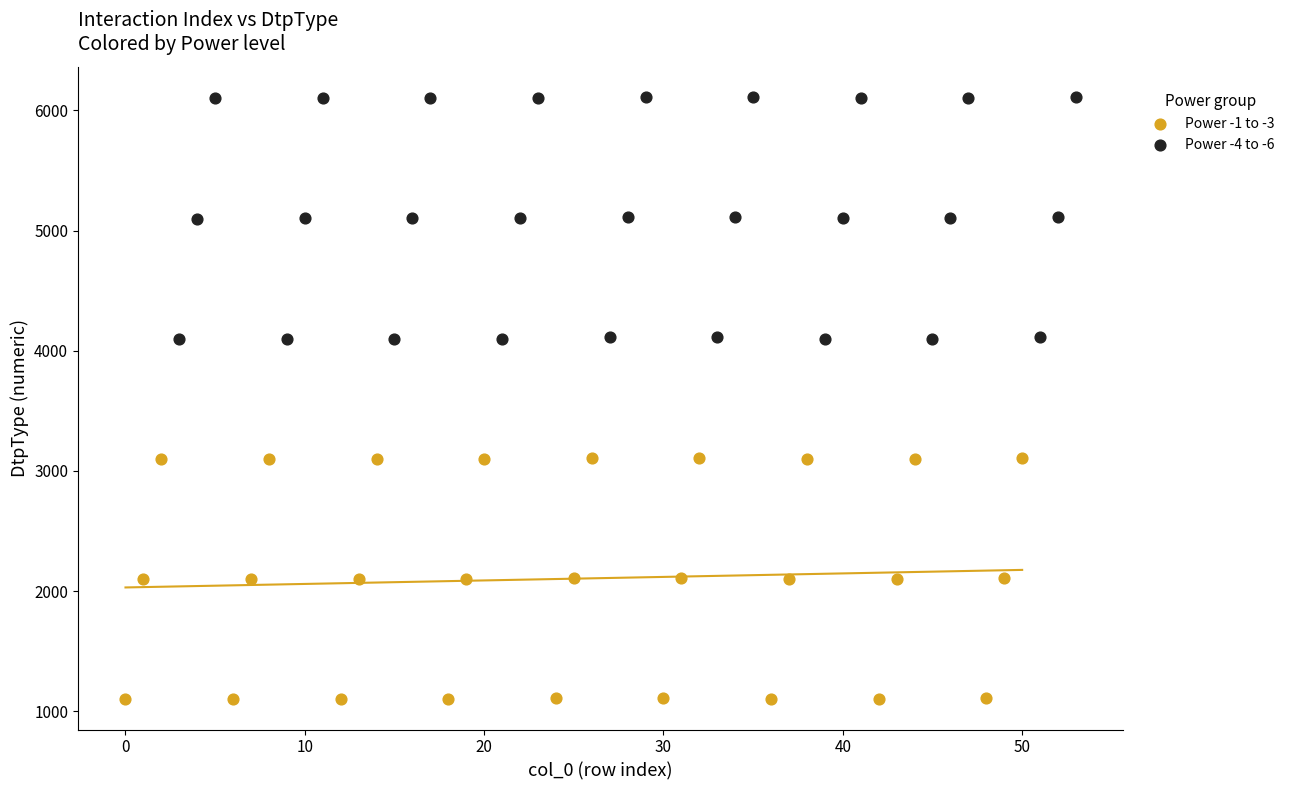

Which series reaches the minimum Y coordinate?

Power -1 to -3